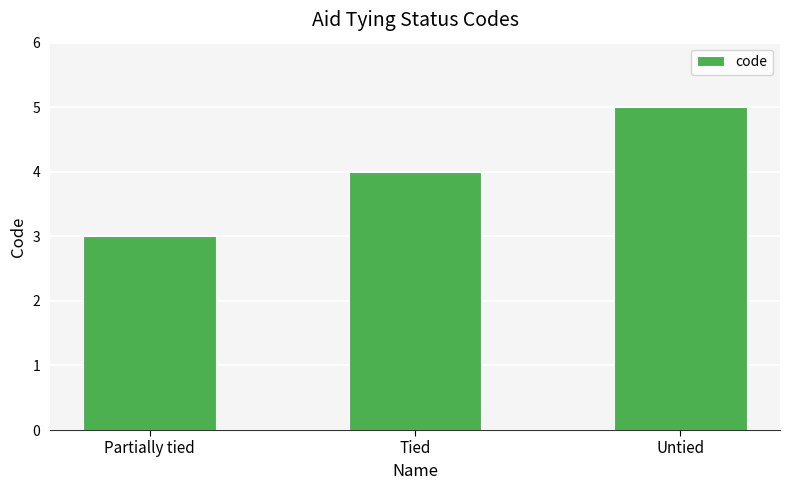

At which category does the chart reach its peak across all series?

Untied